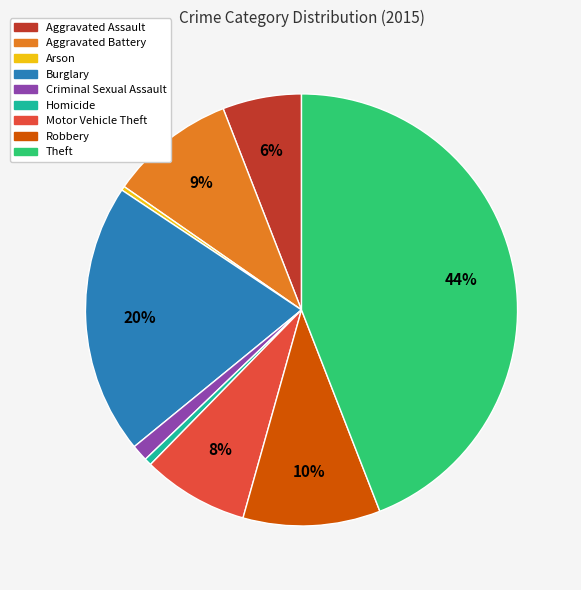

To the nearest percent, what portion does Theft represent?

44%